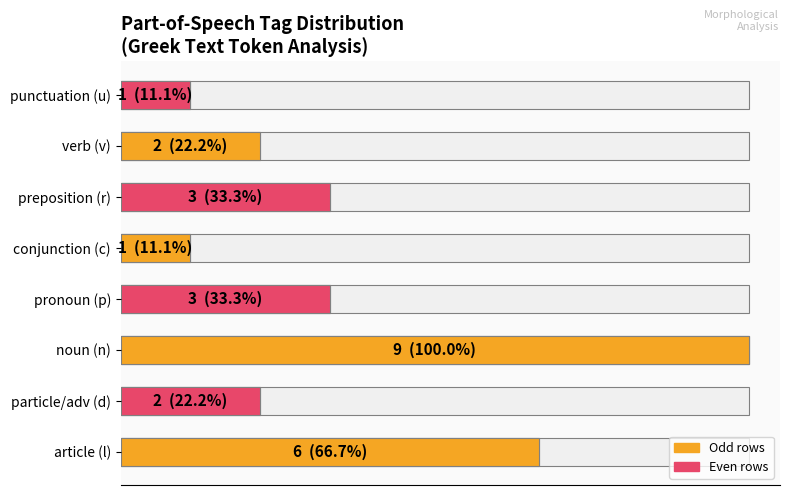

What is the difference between the maximum and second lowest values?

8